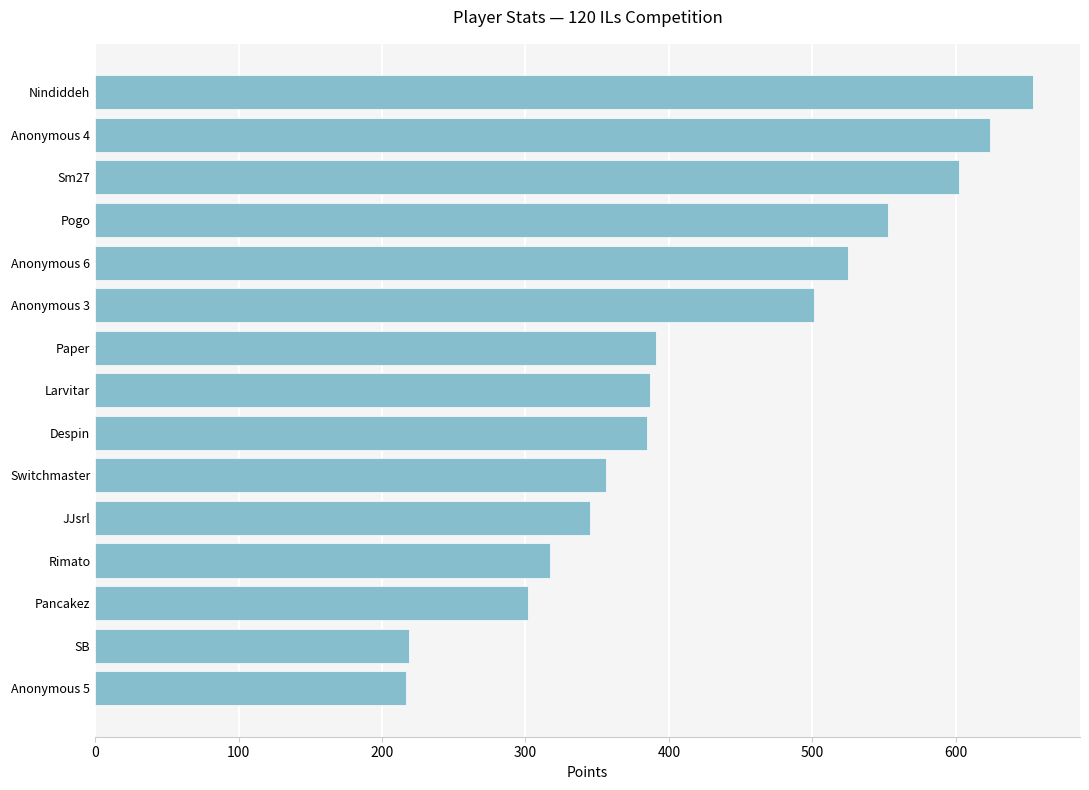

How many bars are there in total?

15